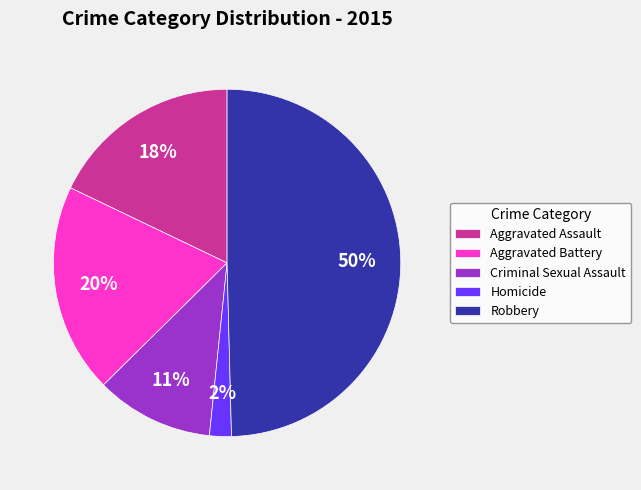

What is the largest slice in the pie chart?

Robbery